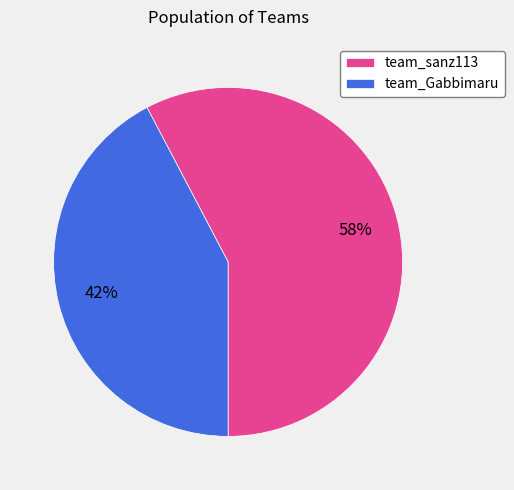

Count the number of slices in the pie.

2